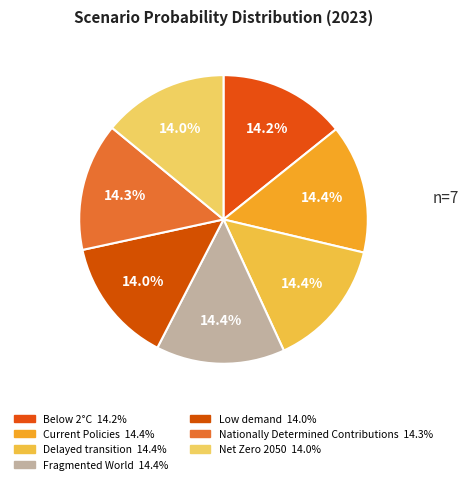

How many slices are in this pie chart?

7